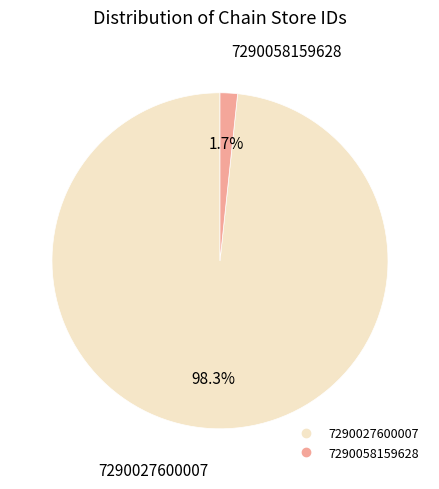

To the nearest percent, what is the average slice percentage?

50%